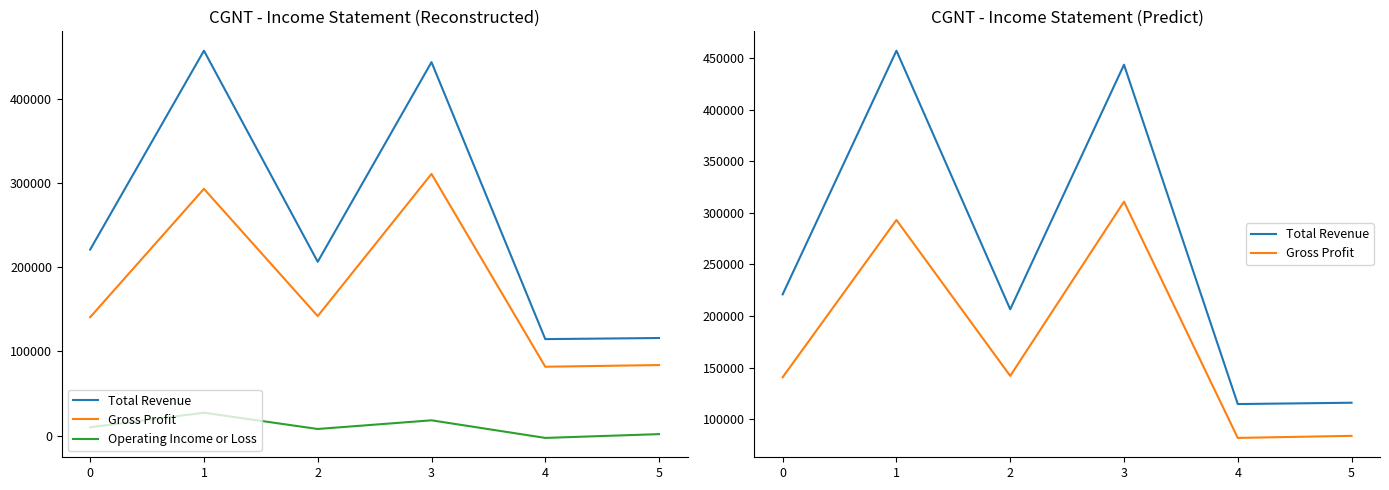

What is the minimum value for Total Revenue?

114700